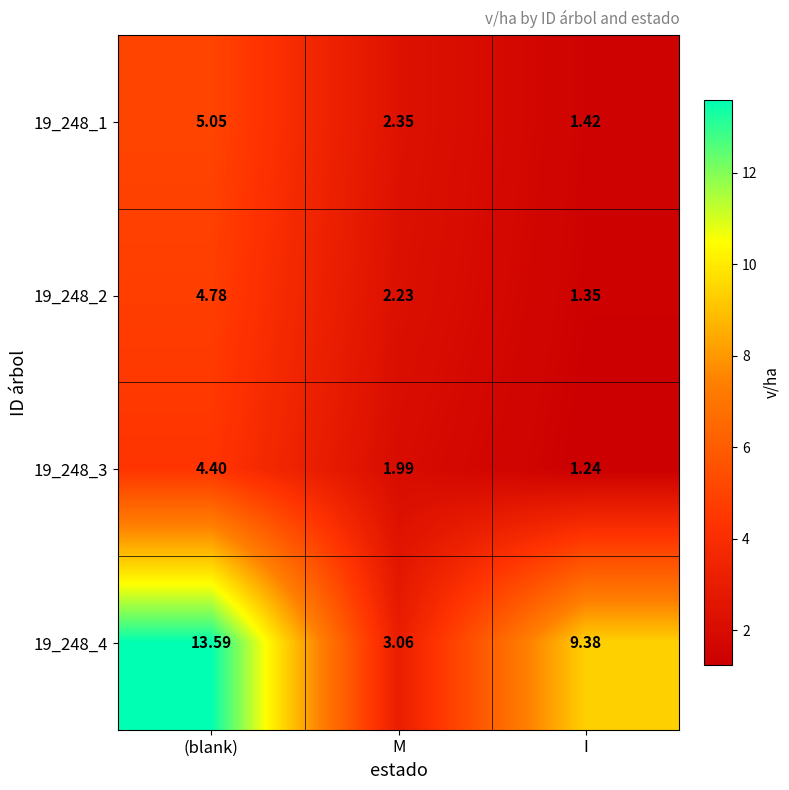

Which category has the highest value in the 19_248_4 series?

(blank)